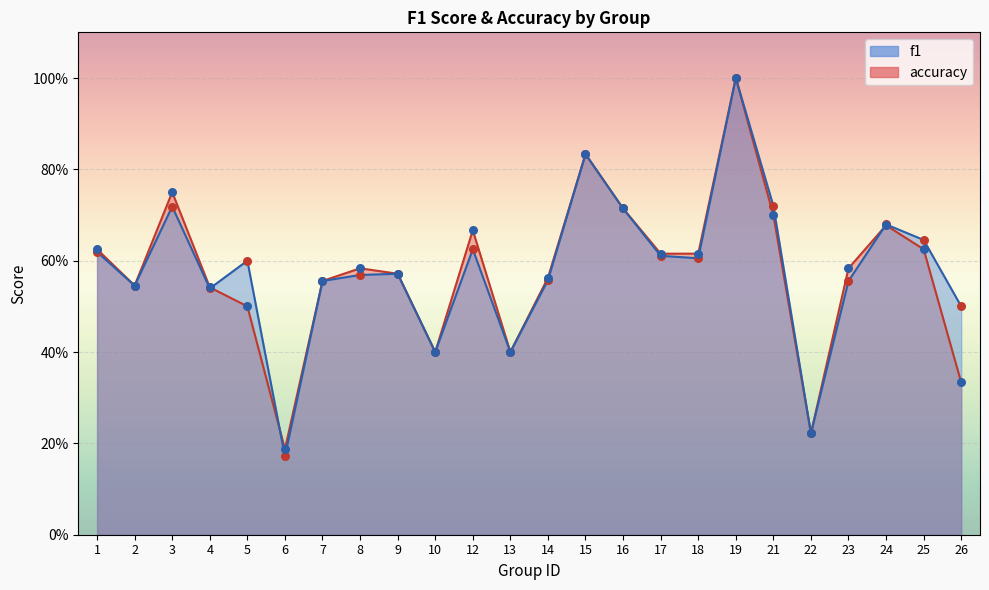

What are all the series names shown in the legend?

f1, accuracy